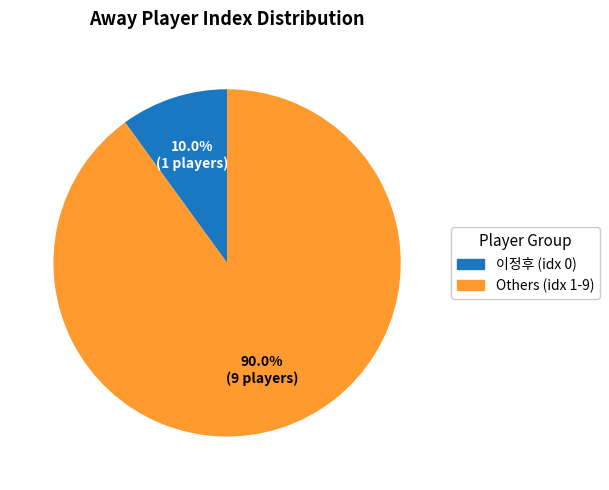

How many segments does this pie chart have?

2